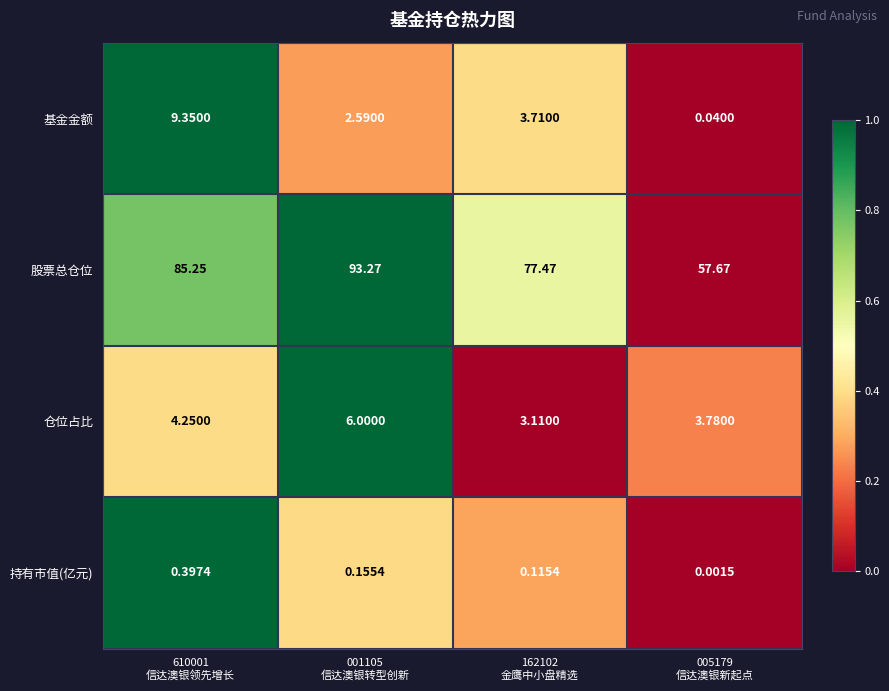

Which series has the largest total across all categories?

股票总仓位